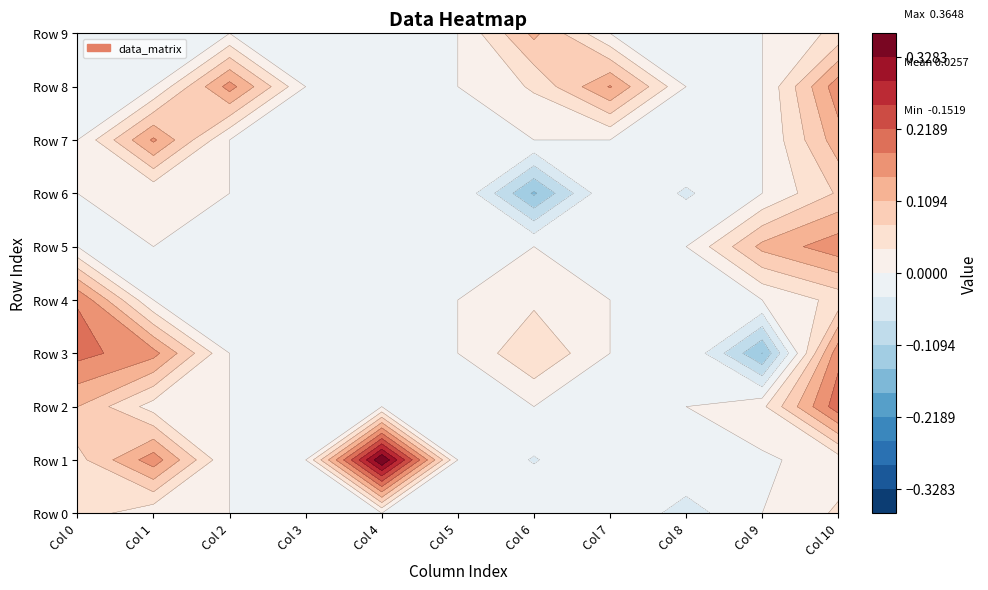

How many data points does each series have?

11